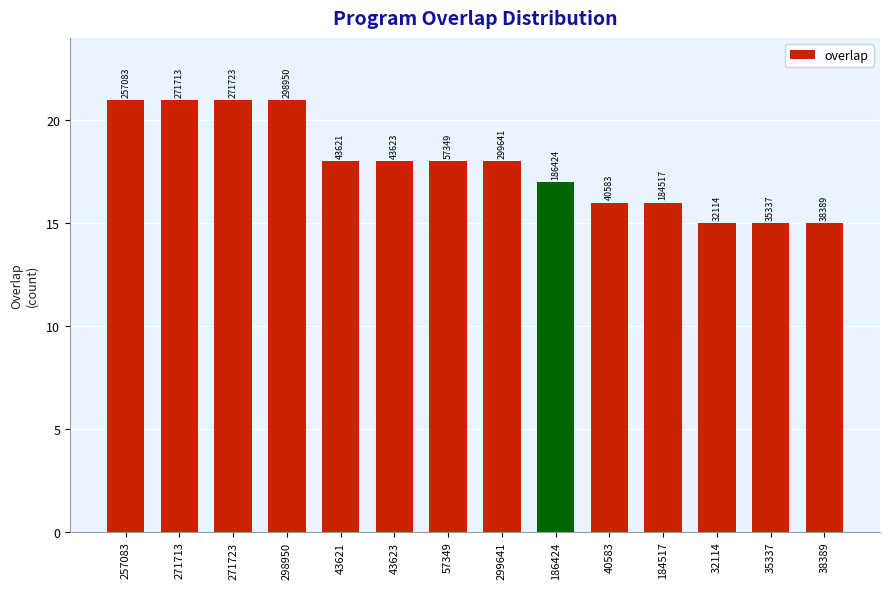

What is the difference between the values at 184517 and 257083?

5